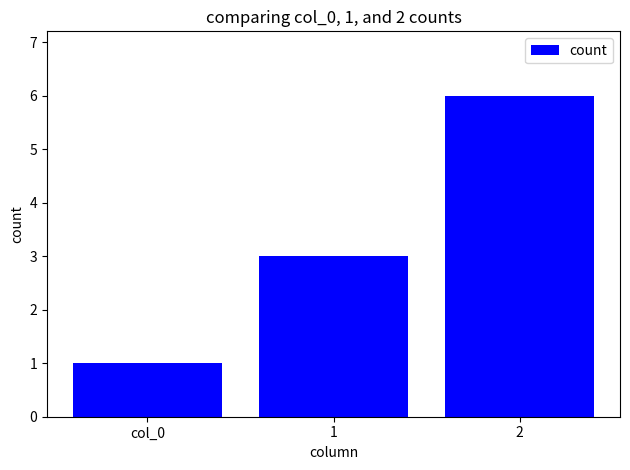

What is the difference between the values at 1 and 2?

3